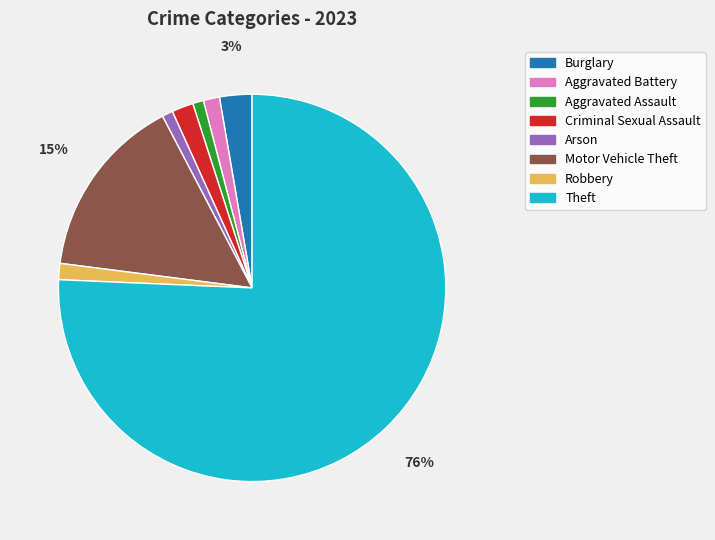

What percentage is the Aggravated Battery slice, to the nearest percent?

1%